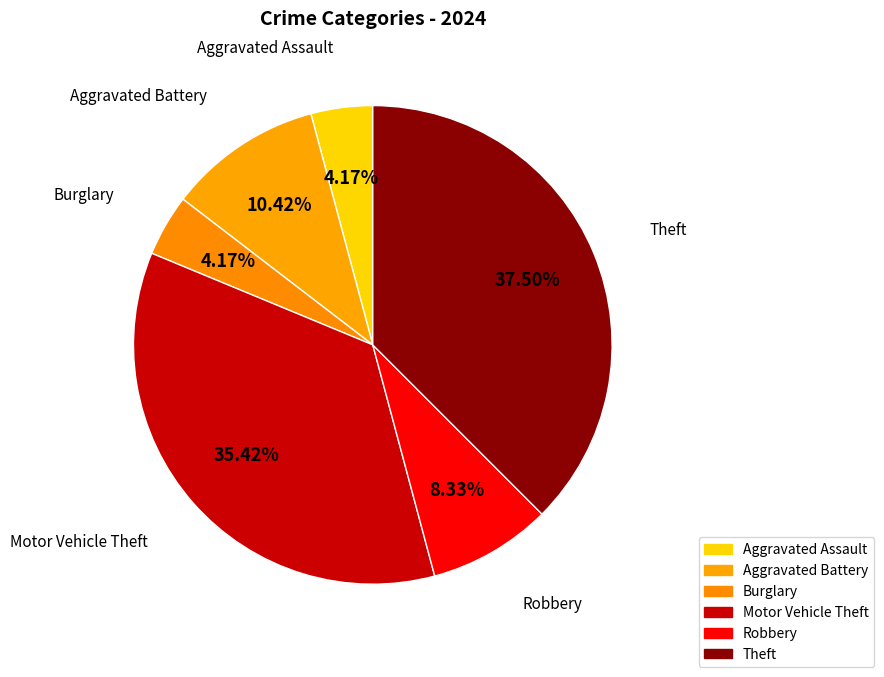

Combined, do Aggravated Assault and Motor Vehicle Theft account for over 50%?

No